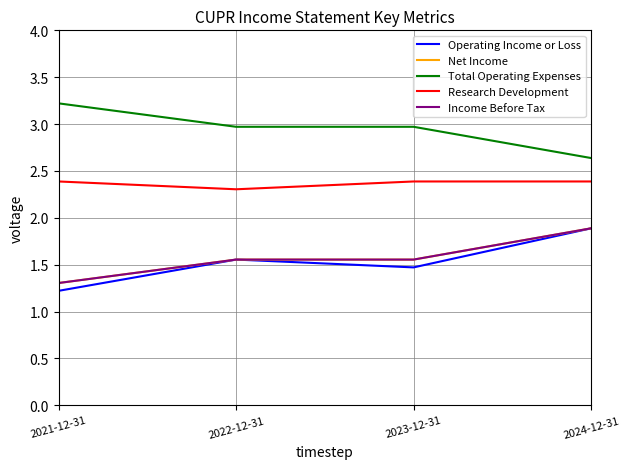

What is the sum of the Net Income values at 2024-12-31 and 2023-12-31?

3.4